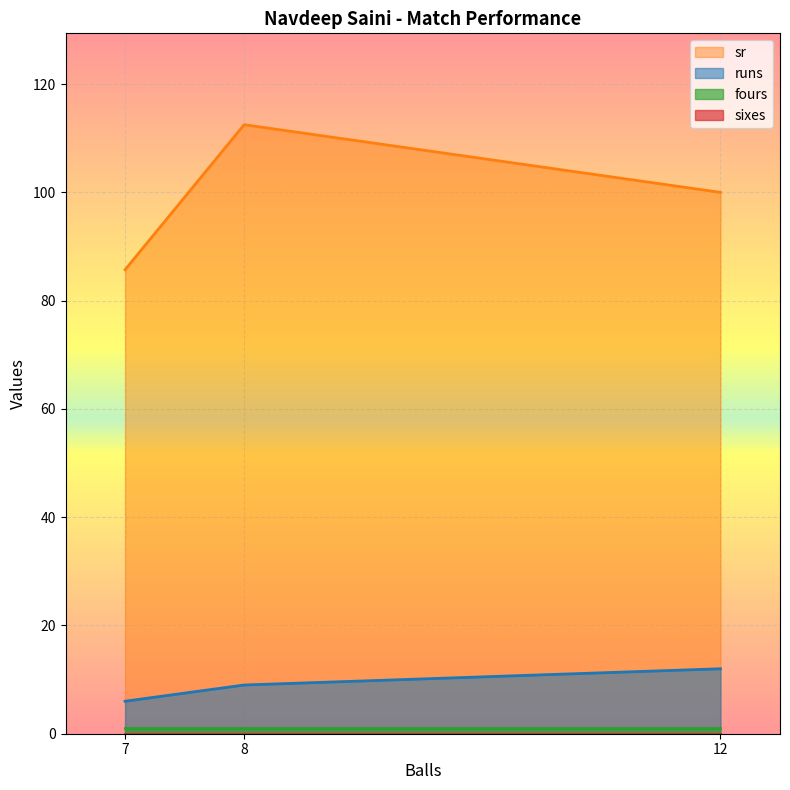

List the labels in order of sixes value, smallest first.

8, 7, 12